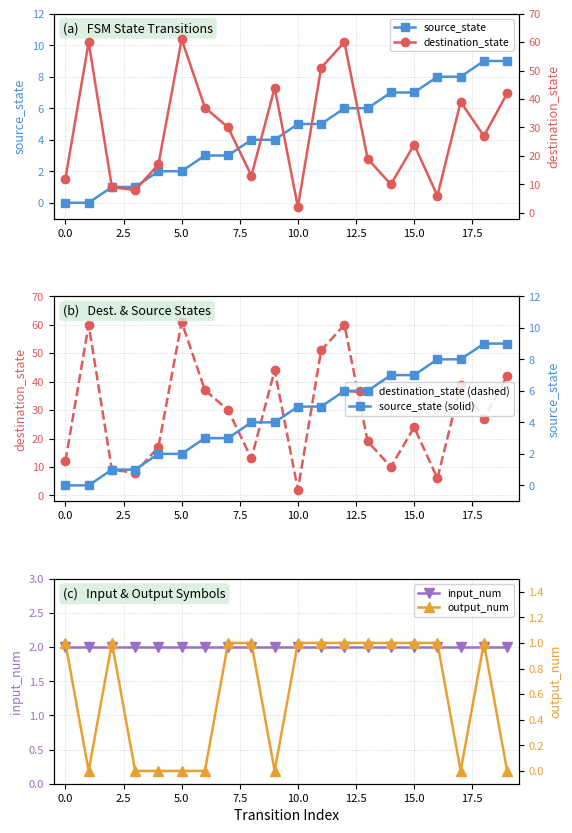

Reading right to left, what are all the values shown in this chart?

source_state: 9	9	8	8	7	7	6	6	5	5	4	4	3	3	2	2	1	1	0	0
destination_state (dashed): 42	27	39	6	24	10	19	60	51	2	44	13	30	37	61	17	8	9	60	12
input_num: 2	2	2	2	2	2	2	2	2	2	2	2	2	2	2	2	2	2	2	2
destination_state: 42	27	39	6	24	10	19	60	51	2	44	13	30	37	61	17	8	9	60	12
source_state (solid): 9	9	8	8	7	7	6	6	5	5	4	4	3	3	2	2	1	1	0	0
output_num: 0	1	0	1	1	1	1	1	1	1	0	1	1	0	0	0	0	1	0	1